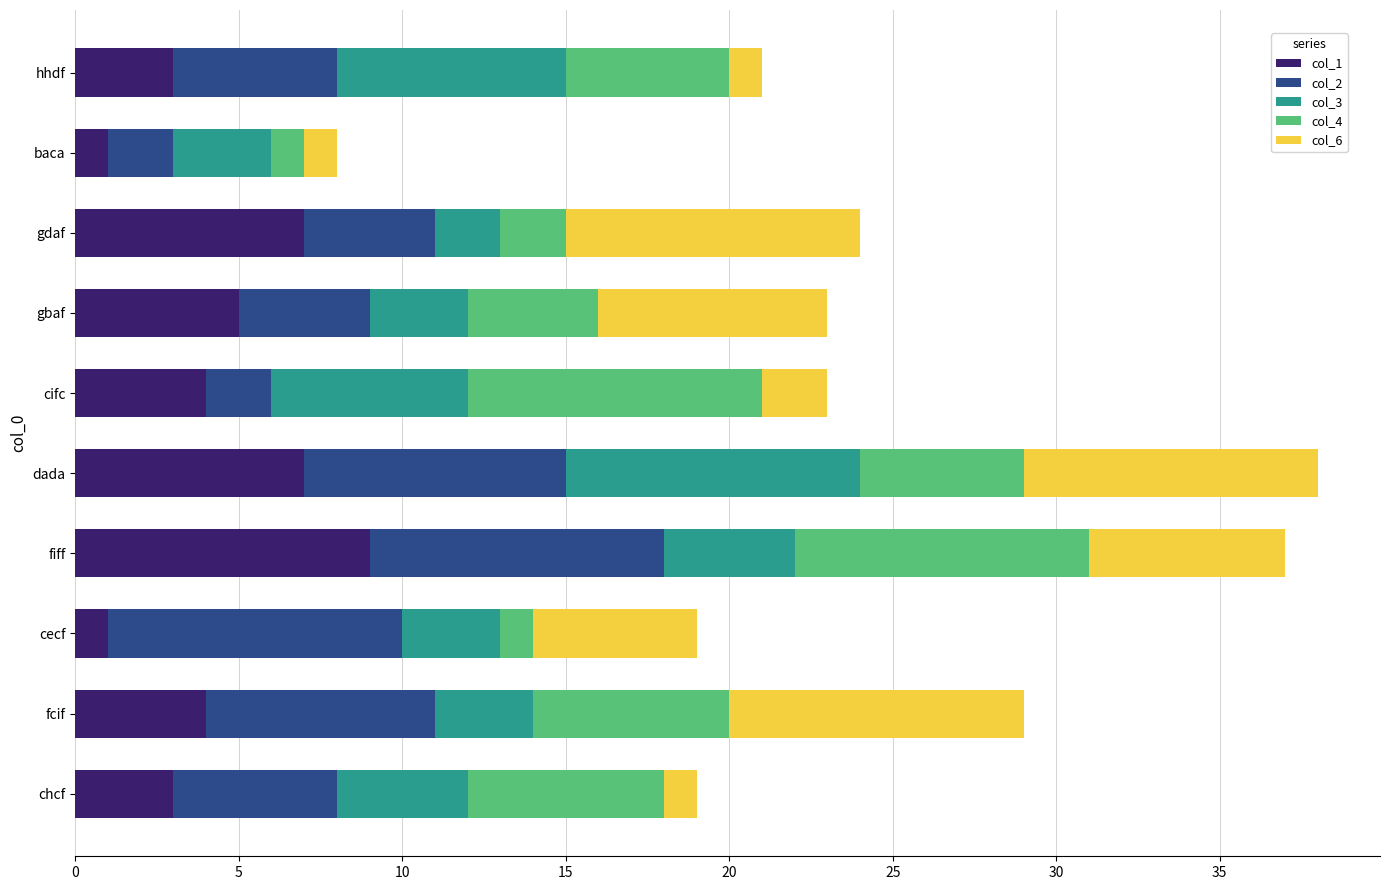

Which category has the highest value in the col_1 series?

fiff